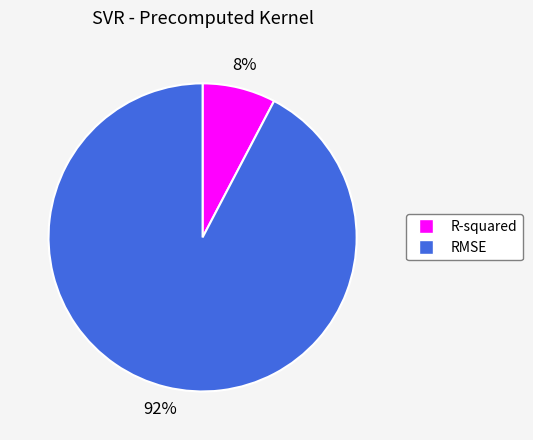

To the nearest percent, what is the average slice percentage?

50%